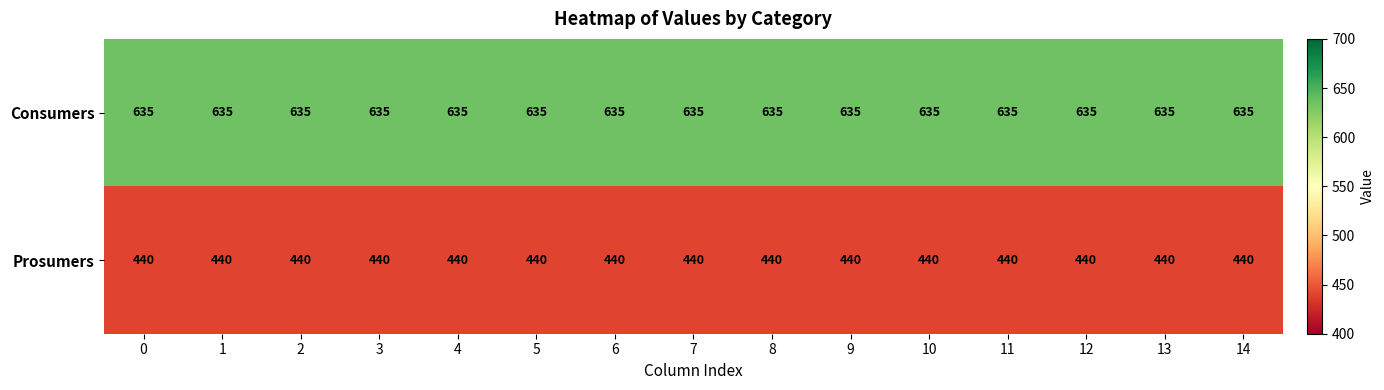

What is the spread (max minus min) of values at 10?

195